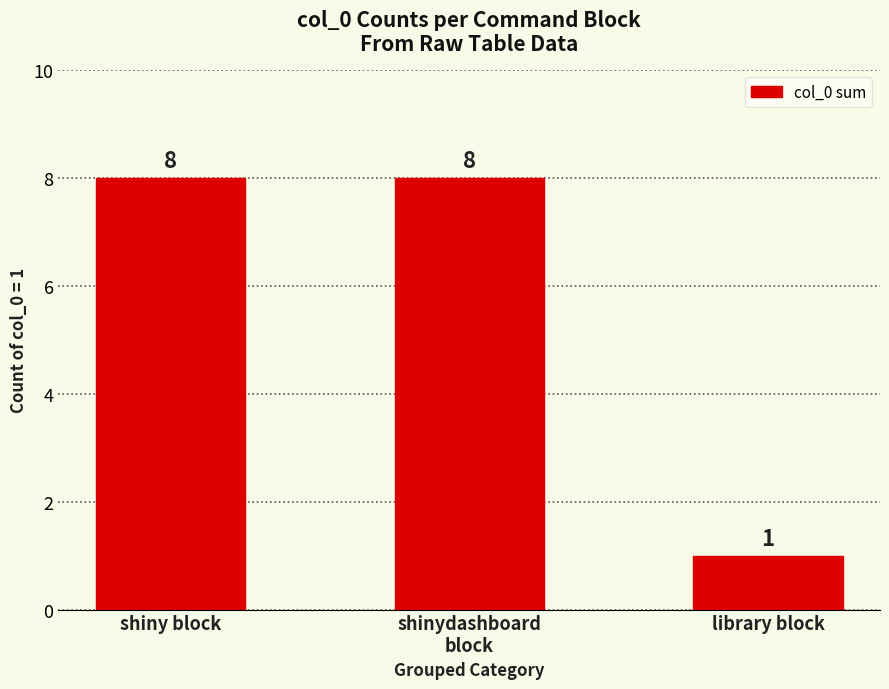

Are the bars grouped side by side (vs. stacked)?

No